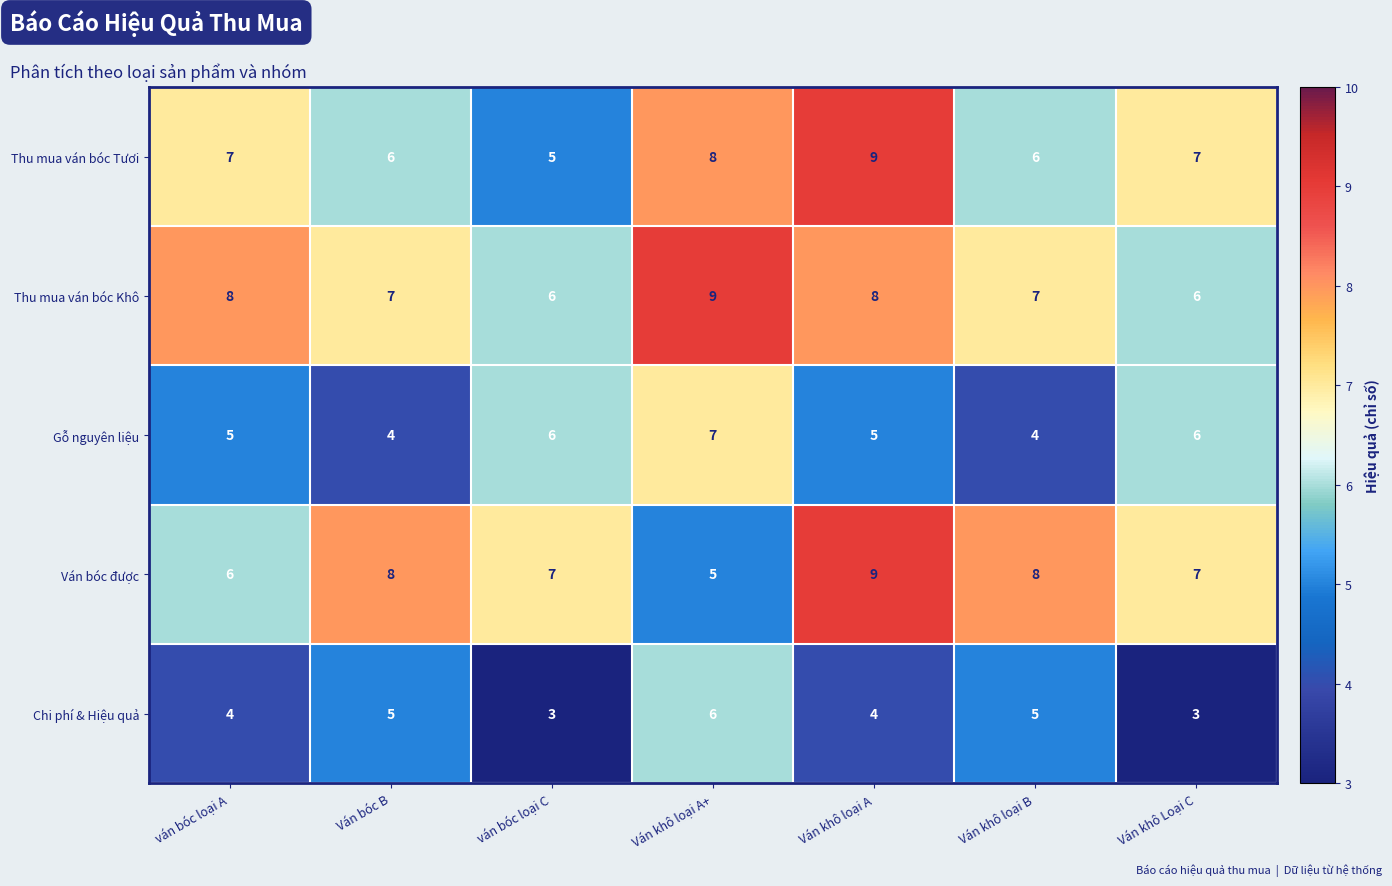

What is the difference between the maximum and minimum values in the Chi phí & Hiệu quả series?

3